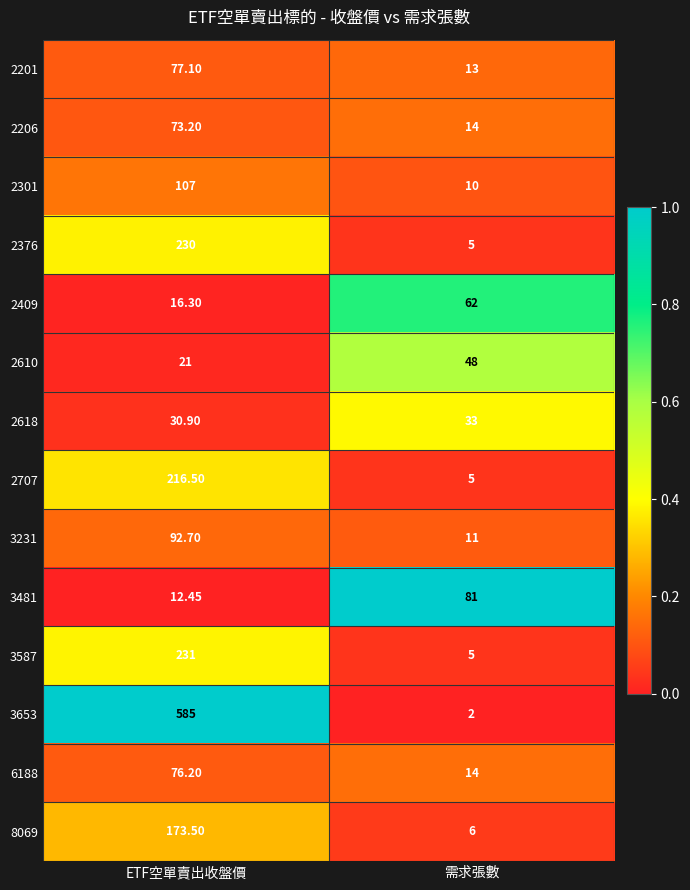

Rank the categories by 6188 value from lowest to highest.

需求張數, ETF空單賣出收盤價